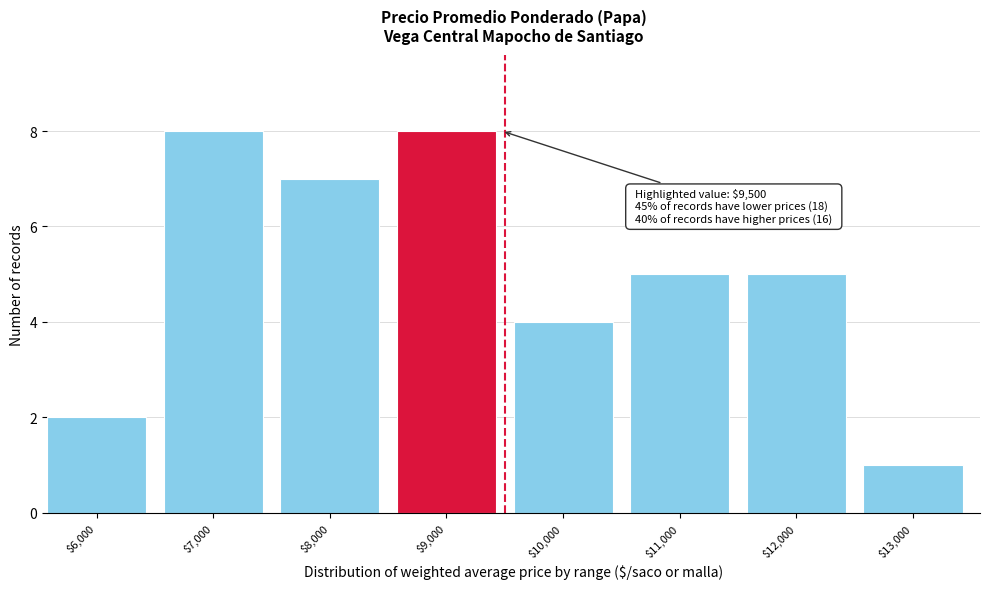

Reading left to right, extract all data points from this chart.

2	8	7	8	4	5	5	1